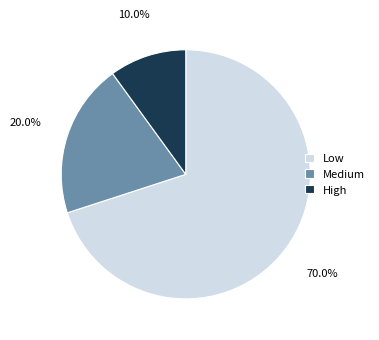

To the nearest percent, what portion does Medium represent?

20%